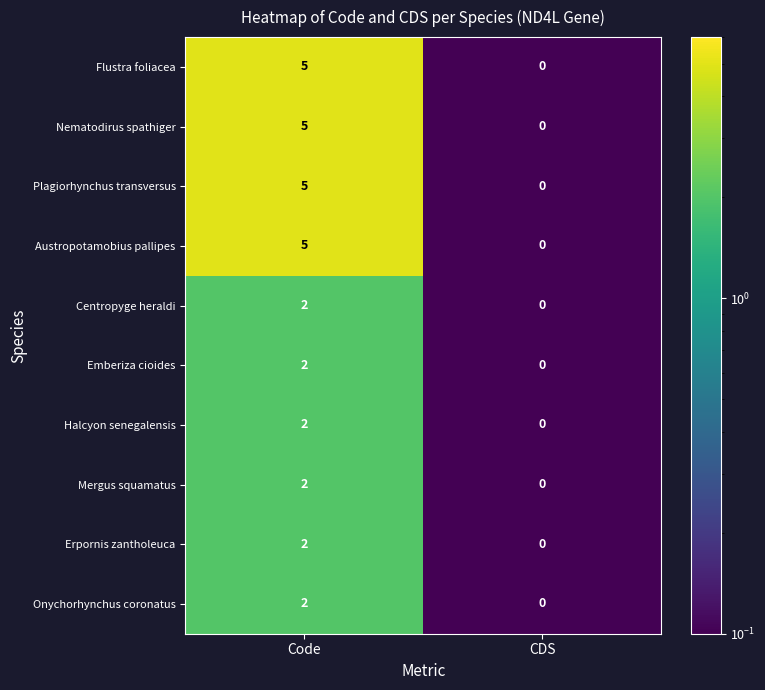

At which label is Plagiorhynchus transversus closest to 2?

CDS